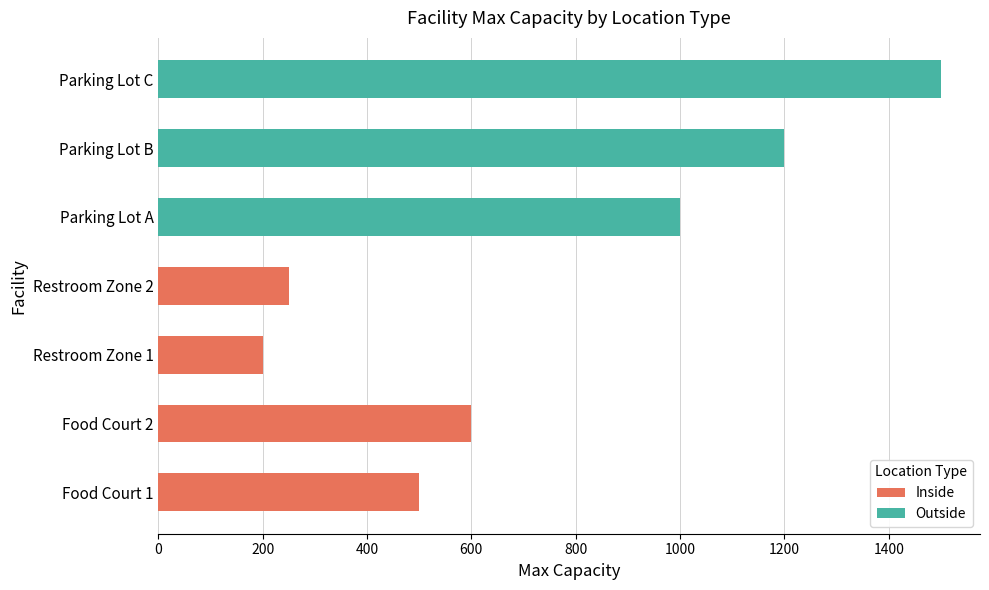

At which label is Inside closest to 300?

Restroom Zone 2